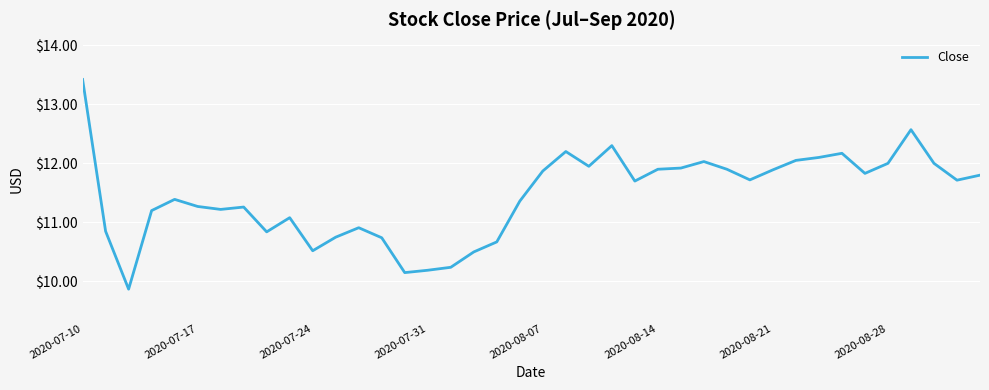

What is the minimum value shown in the chart?

9.9